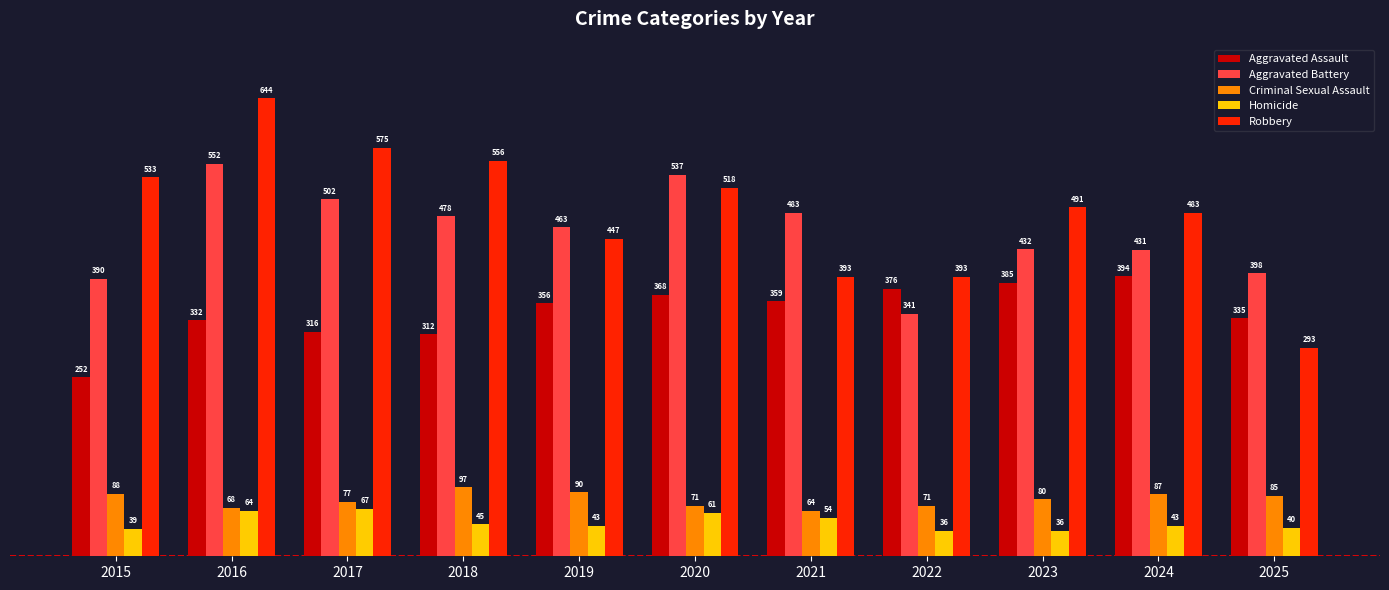

What is the average value of the Robbery series?

484